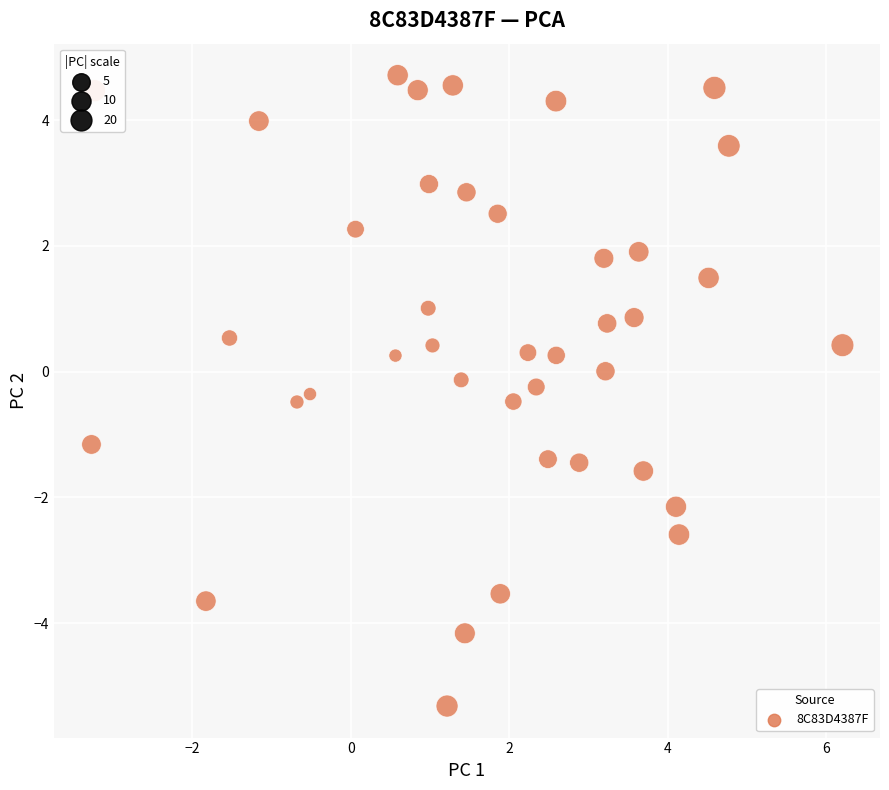

What is the range of Y values (max minus min)?

10.0